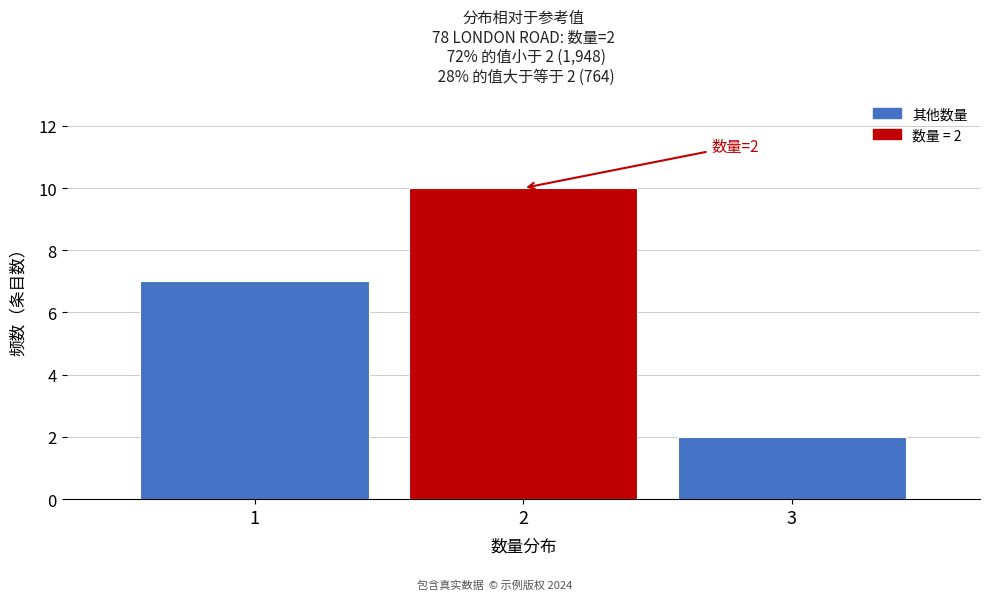

Reading left to right, transcribe all the data shown in this chart.

1=7	2=10	3=2